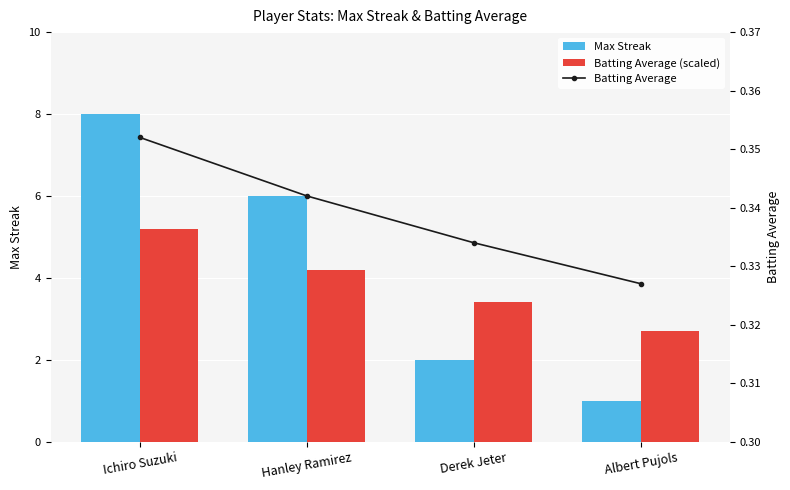

What is the label of the 2nd bar from the right?

Derek Jeter